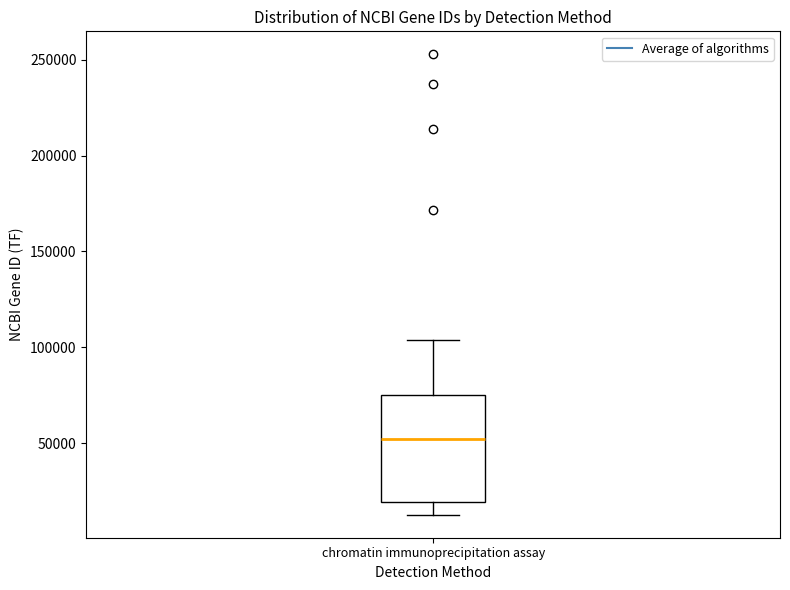

Transcribe this box plot: give where the median line is, the range the box spans, and where the two whiskers end, as read against the y-axis. The values are not printed on the chart, so give them approximately, as read against the axis.

median 50000, box 20000 to 75000, whiskers 15000 to 105000